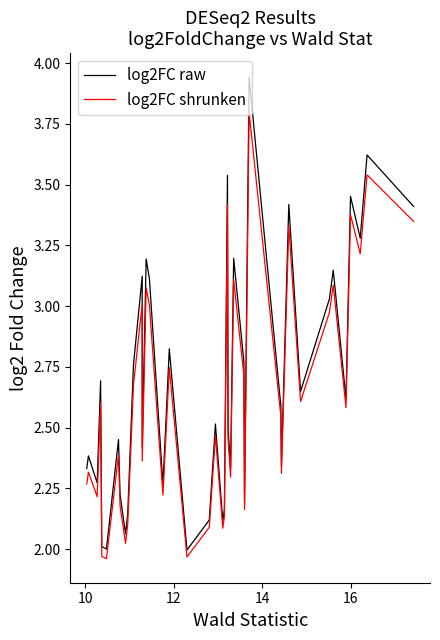

True or false: log2FC raw and log2FC shrunken intersect in this chart.

False